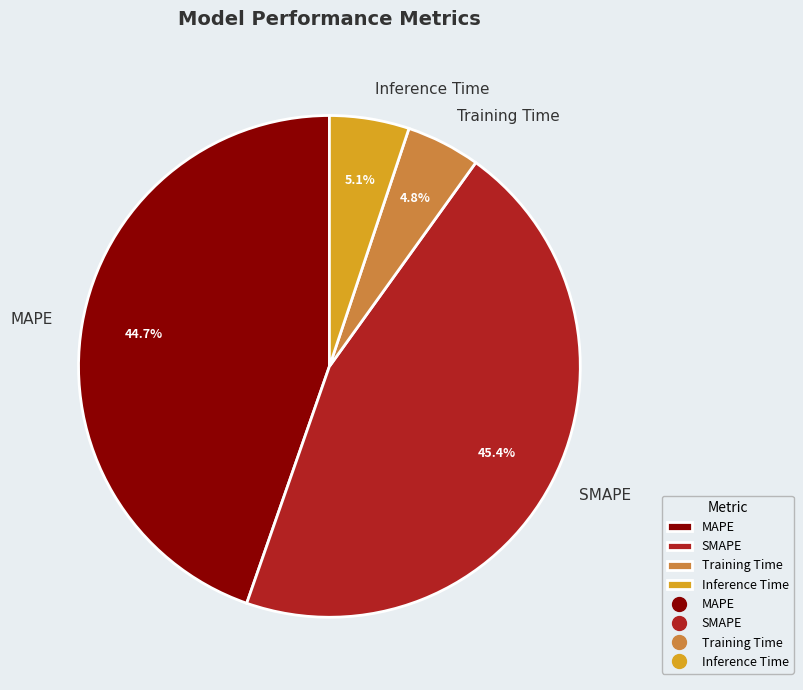

What percentage do SMAPE and MAPE together represent?

90.1%